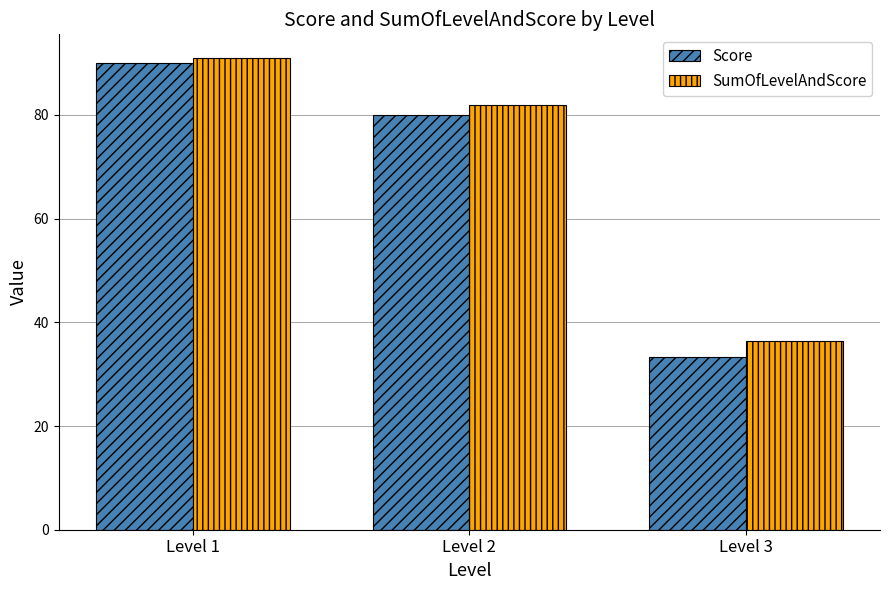

True or false: Score has a value of 90.0 at Level 1.

True